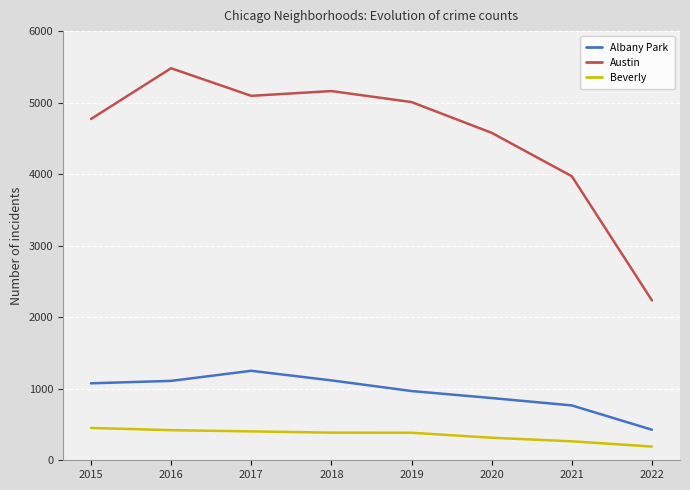

What is the difference between the Austin values at 2015 and 2020?

193